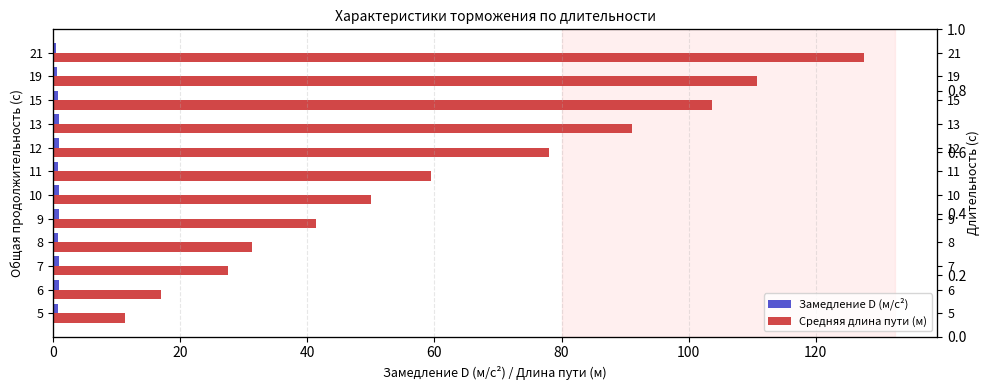

The Замедление D (м/с²) series shows 0.5 at 7. True or false?

False